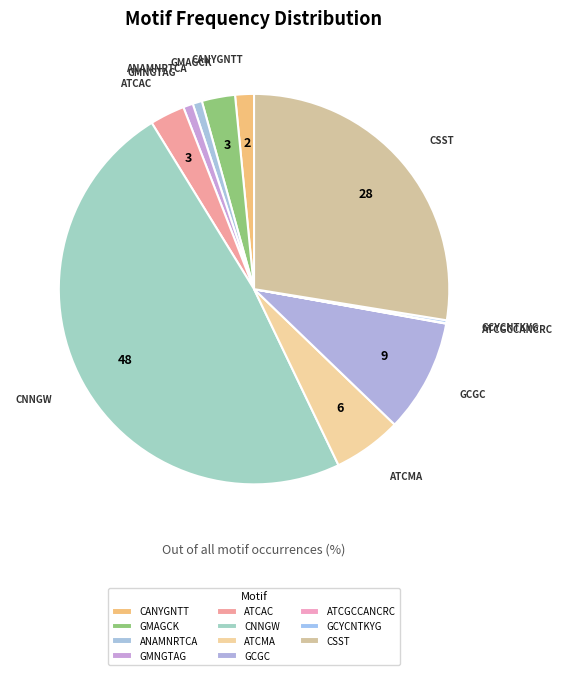

Is the sum of ATCMA and CNNGW greater than half?

Yes